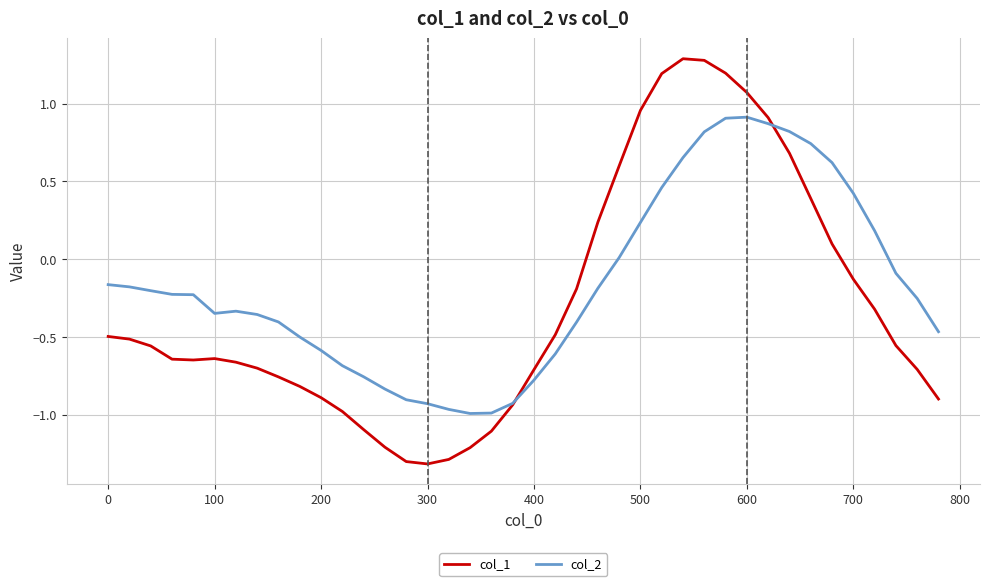

How many distinct data groups are displayed?

2